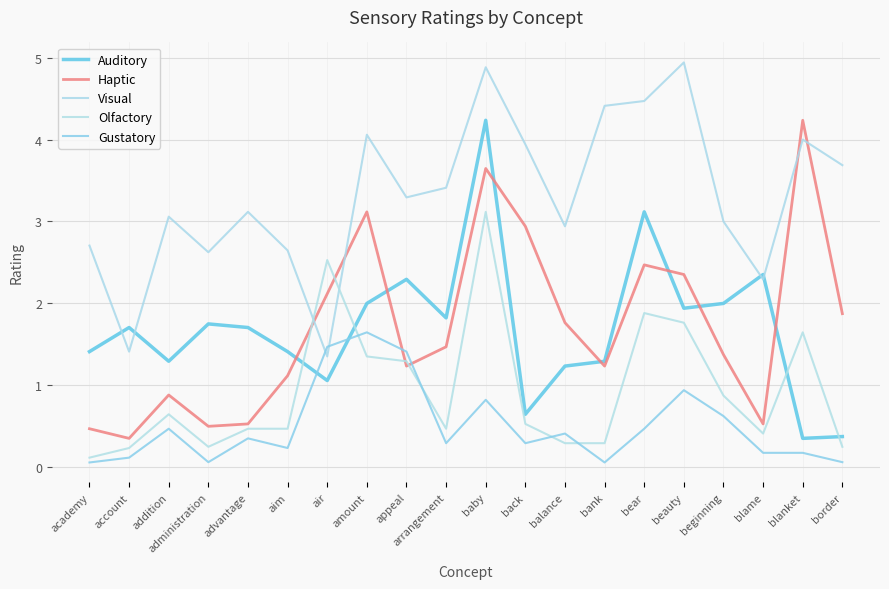

At which category does the chart reach its peak across all series?

beauty